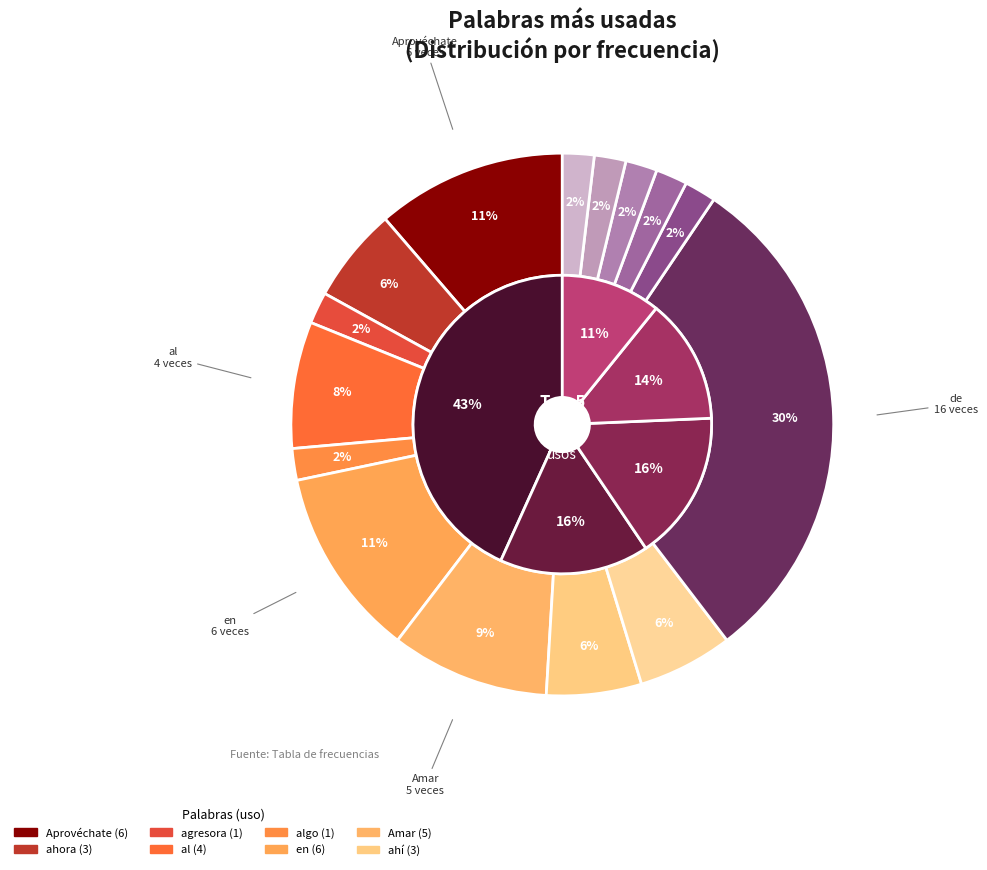

How many segments does this pie chart have?

15